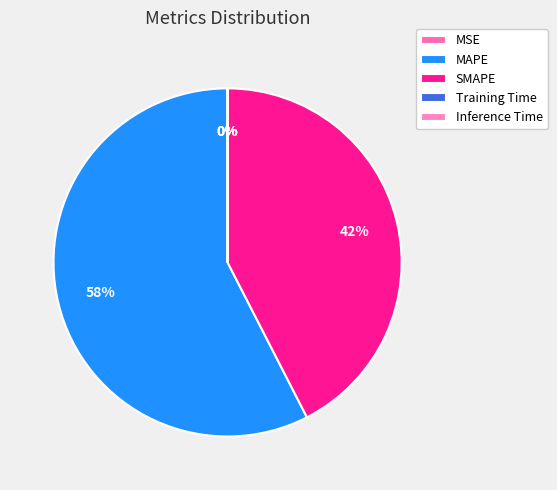

How many slices are in this pie chart?

5